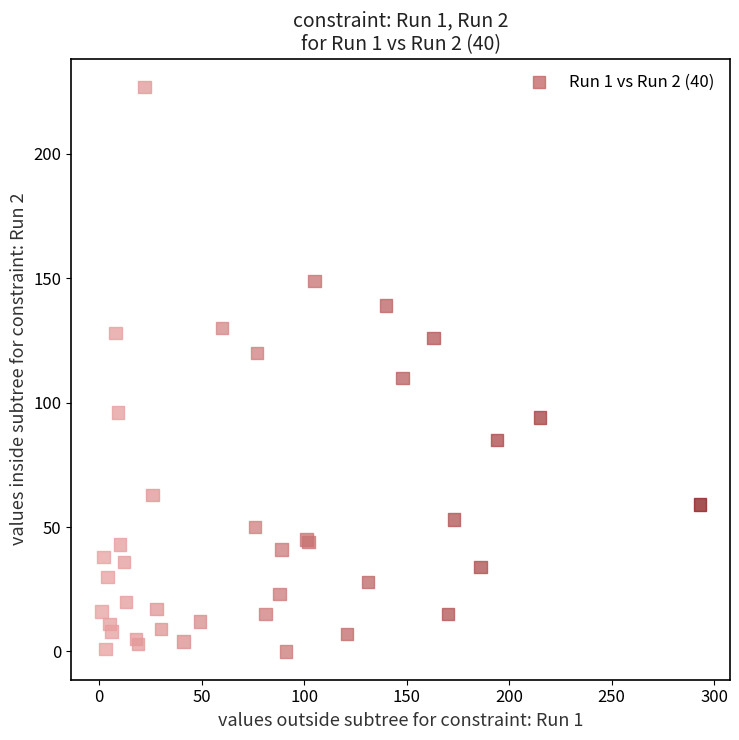

What Y value in the scatter plot is closest to 113?

110